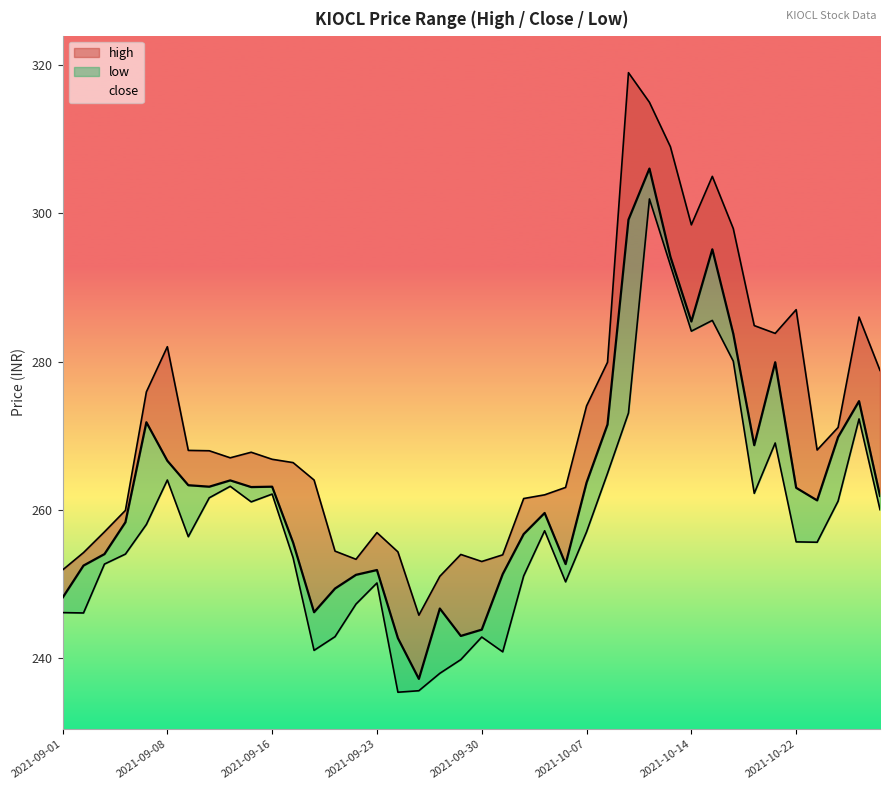

At which label is low closest to 268?

2021-10-21